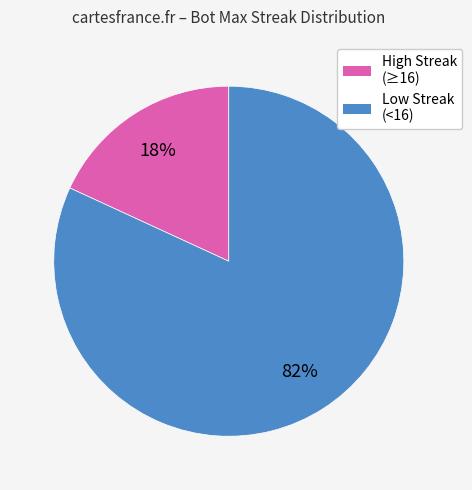

Do High Streak (≥16) and Low Streak (<16) together represent more than half of the pie?

Yes